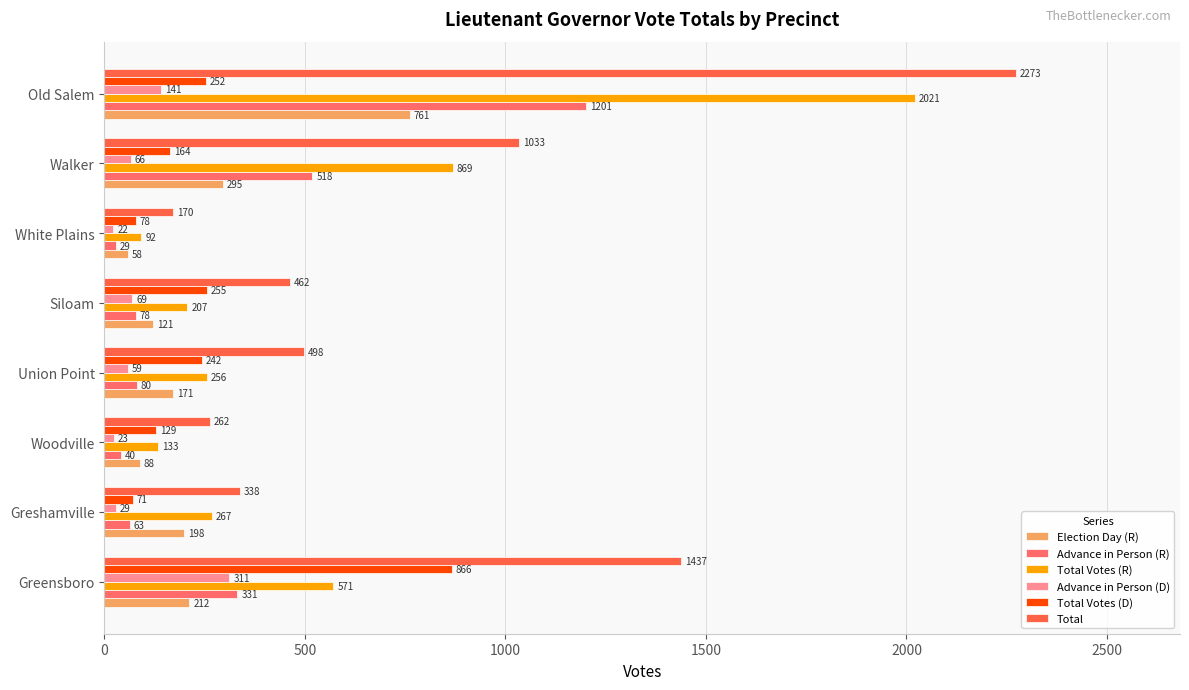

What is the average value of the Total Votes (D) series?

257